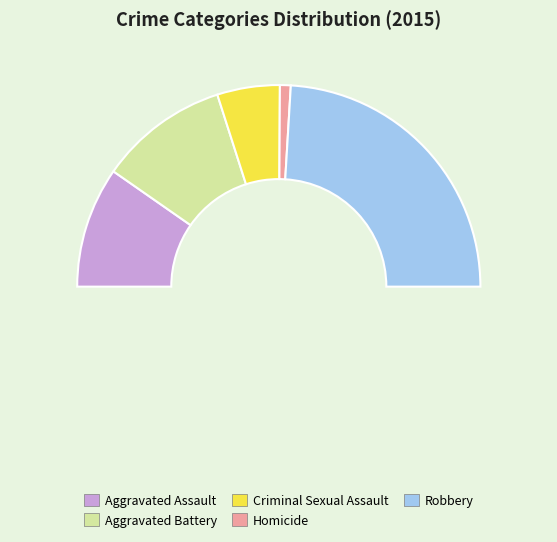

Combined, do Criminal Sexual Assault and Homicide account for over 50%?

No